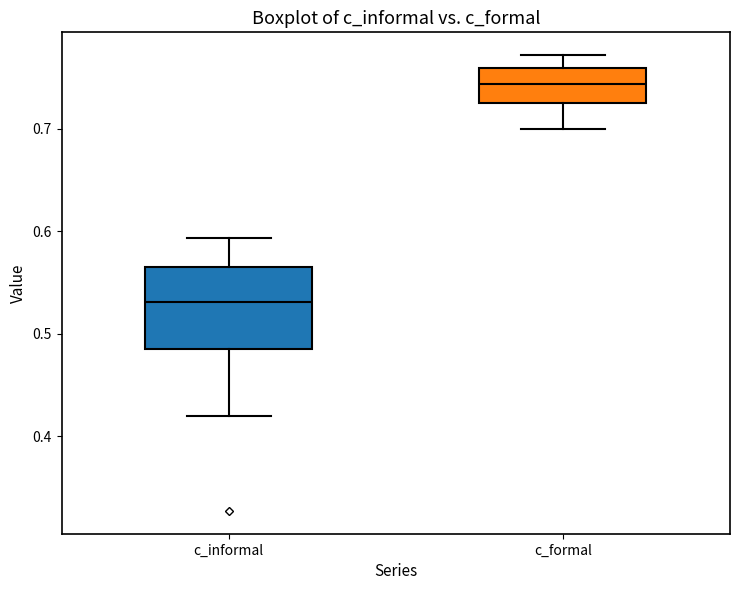

Where is the lower edge of the box for c_formal on the y-axis? The values are not printed on the chart, so give them approximately, as read against the axis.

0.73